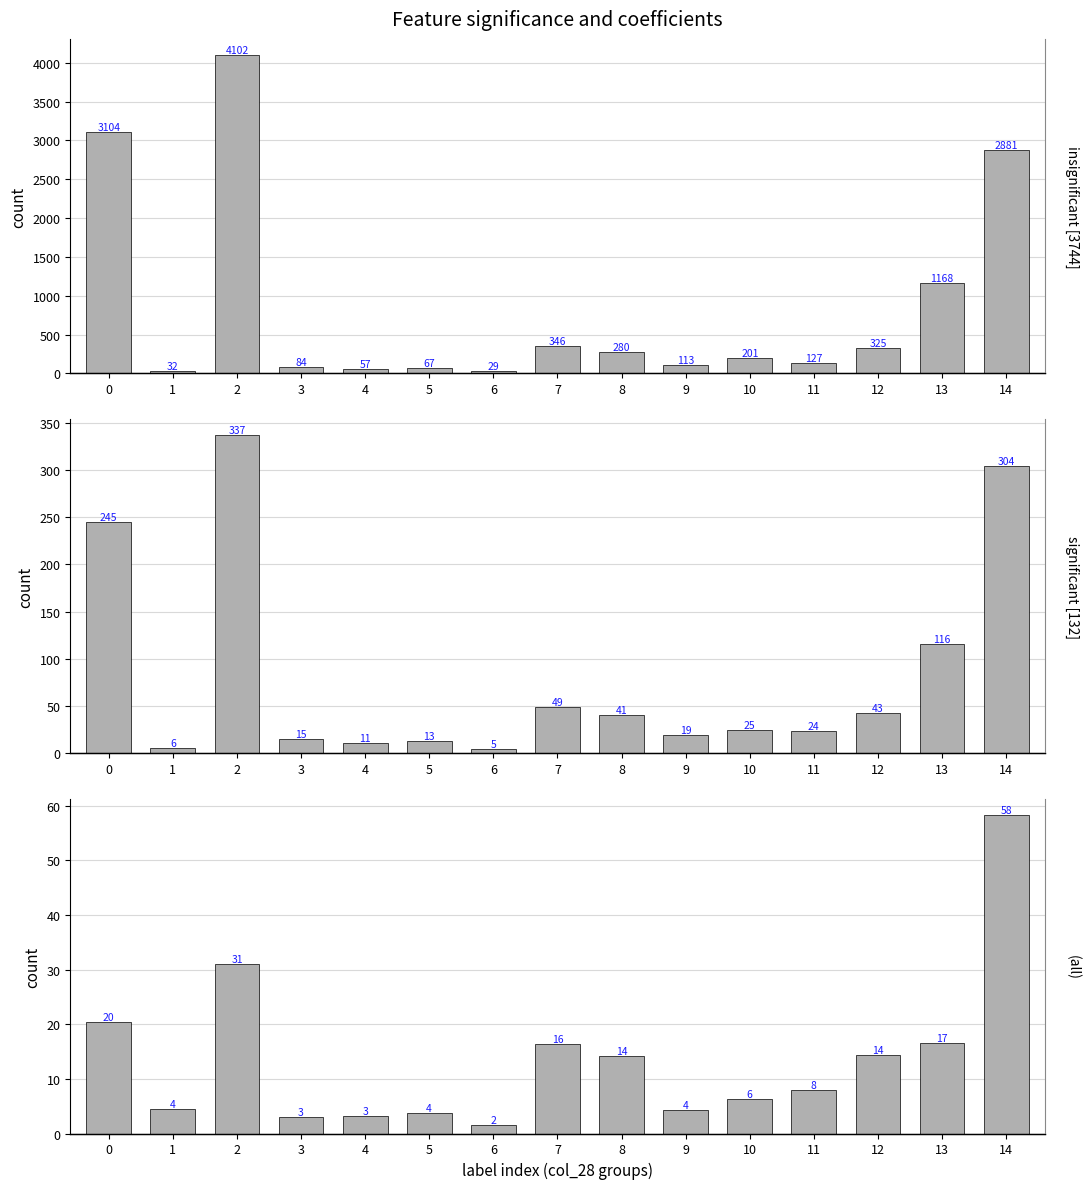

True or false: col_11 has a value of 1116.9 at 2.

False